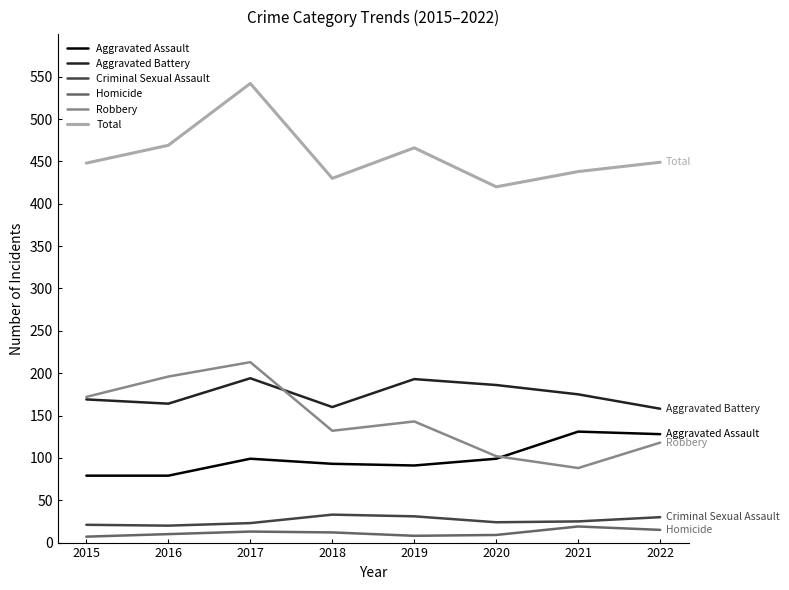

What is the maximum value for Total?

542